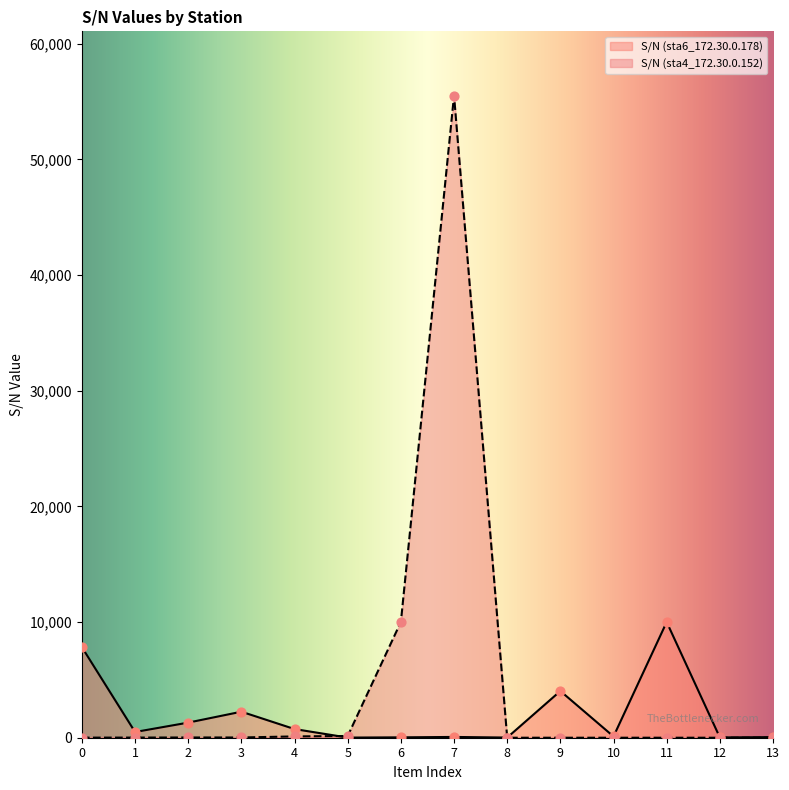

What are all the series names shown in the legend?

S/N (sta6_172.30.0.178), S/N (sta4_172.30.0.152)